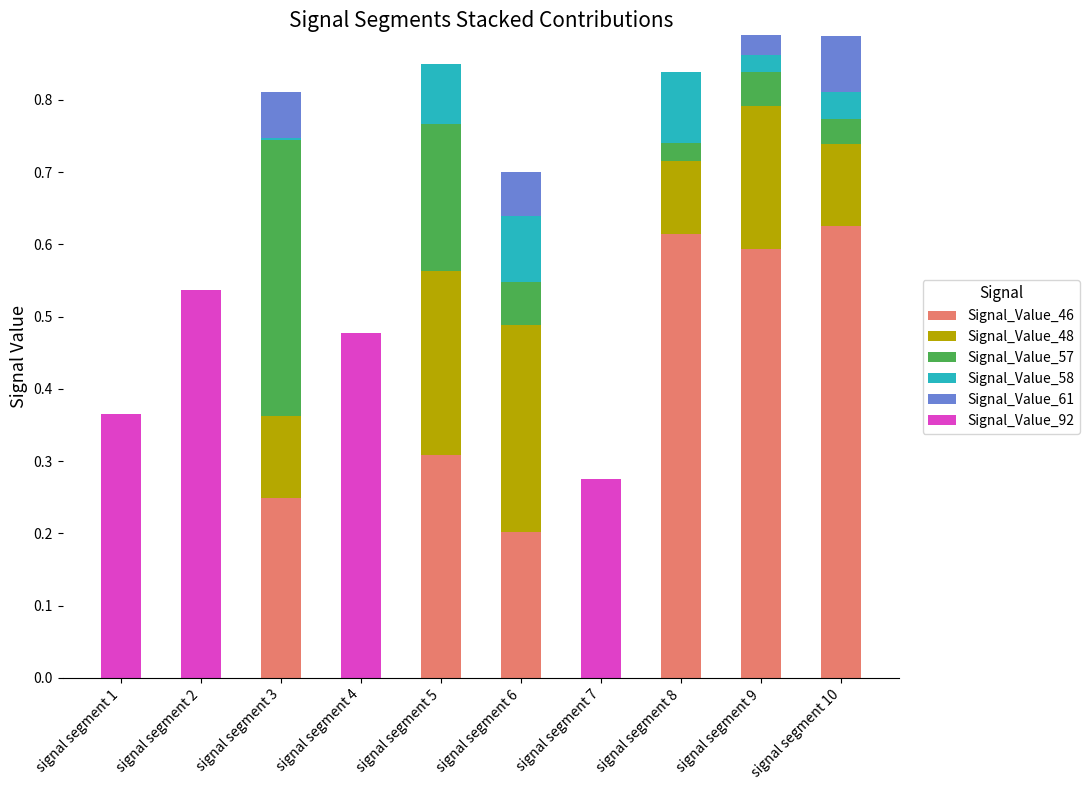

The Signal_Value_46 series shows 0.6 at signal segment 9. True or false?

True